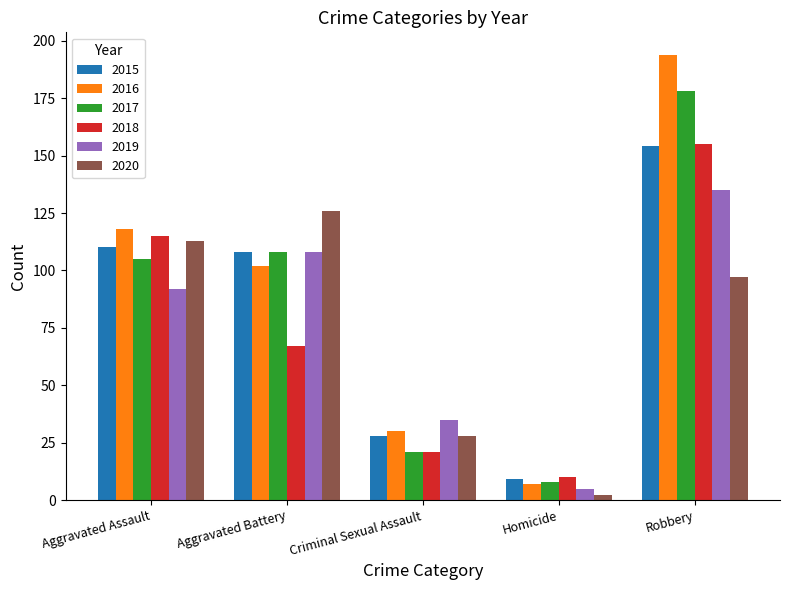

What is the difference between the highest and lowest values at Robbery?

97